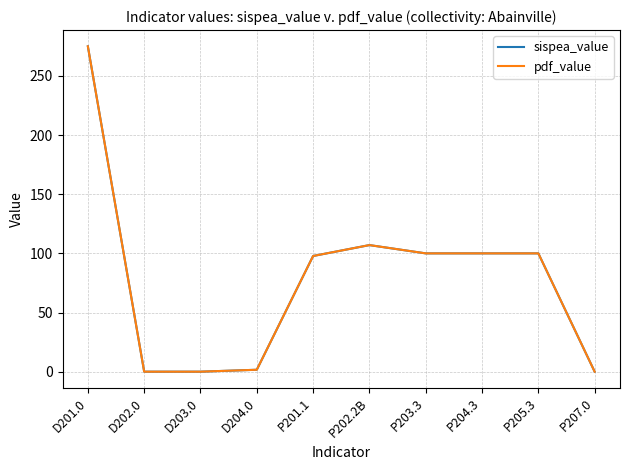

List the series in order of their peak value, lowest first.

sispea_value, pdf_value